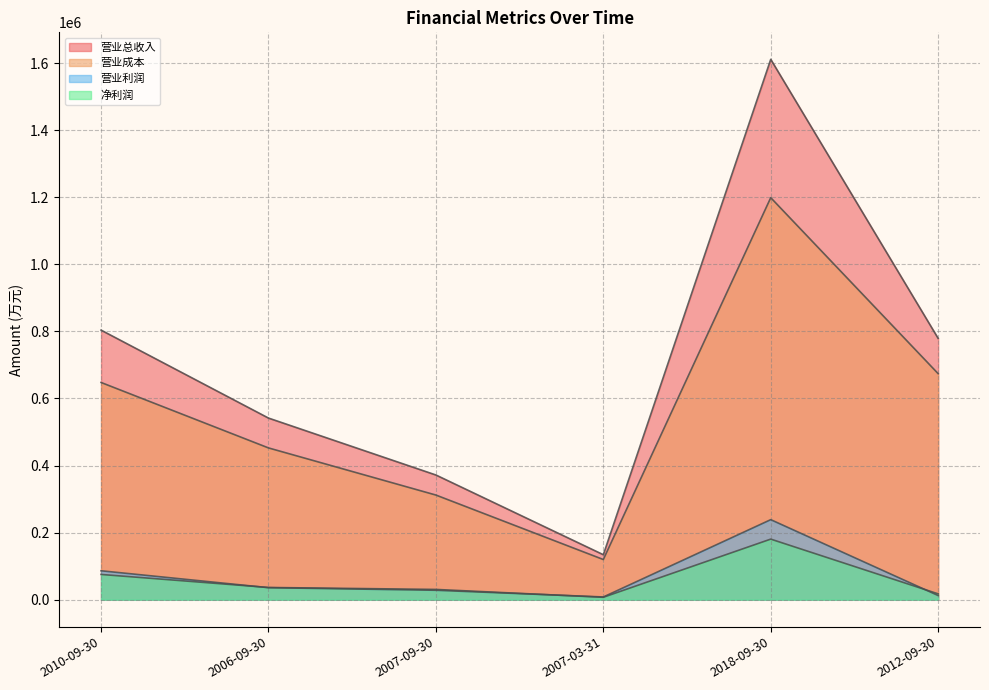

What is the label of the 5th point from the left?

2018-09-30